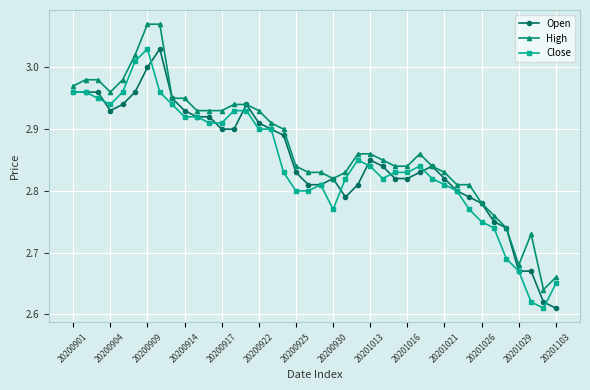

What is the difference between the maximum and minimum values in the High series?

0.4